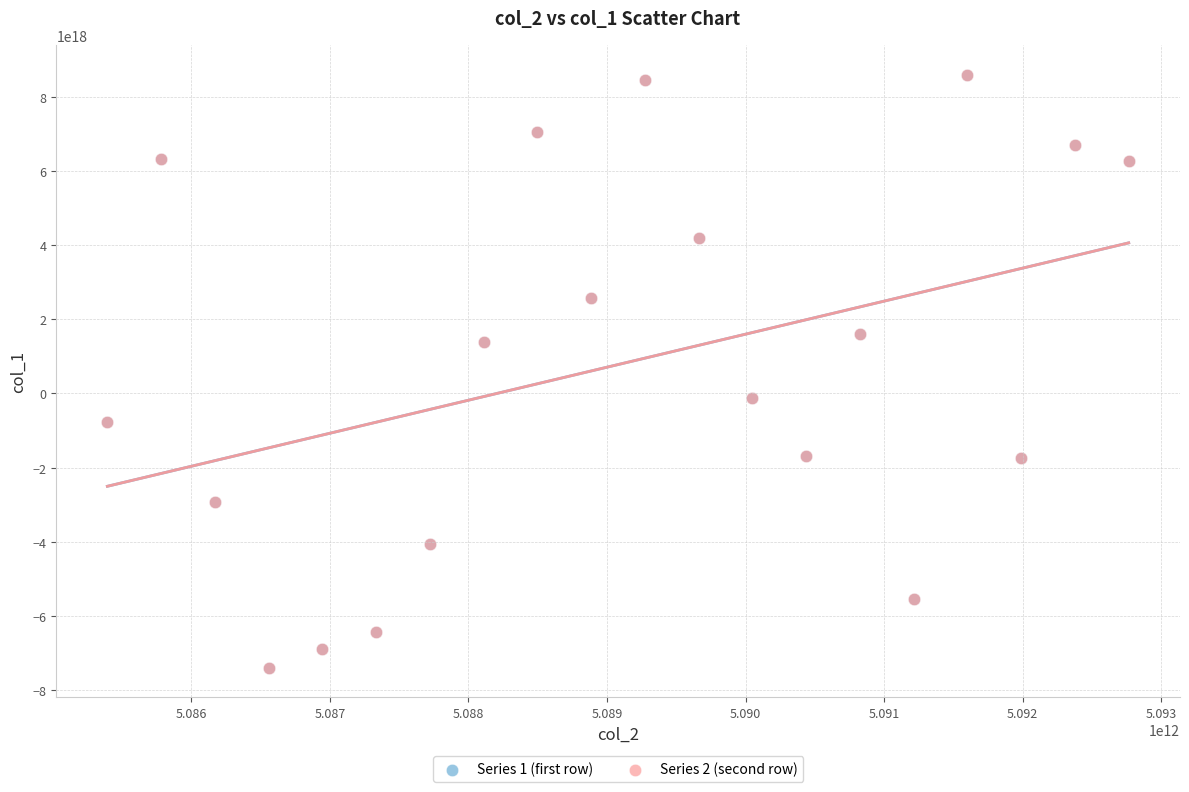

What are all the series names shown in the legend?

Series 1 (first row), Series 2 (second row)